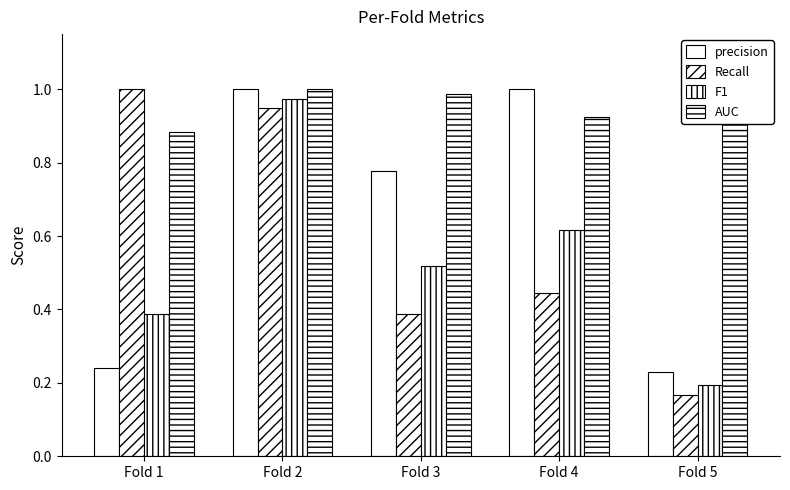

What is the sum of the Recall values at Fold 5 and Fold 3?

0.6